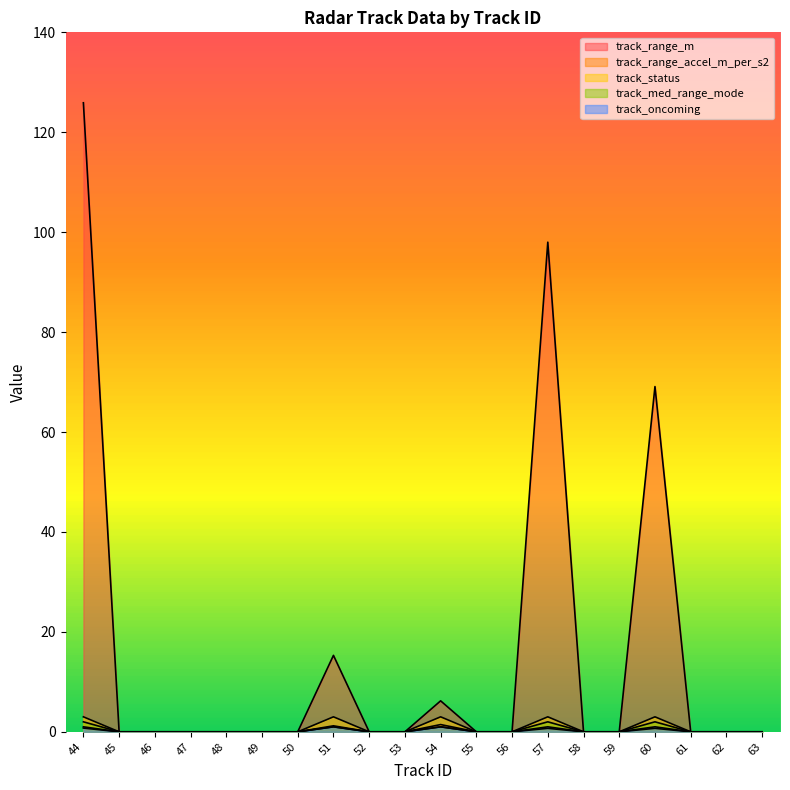

How many track_med_range_mode values are between 0 and 1?

17